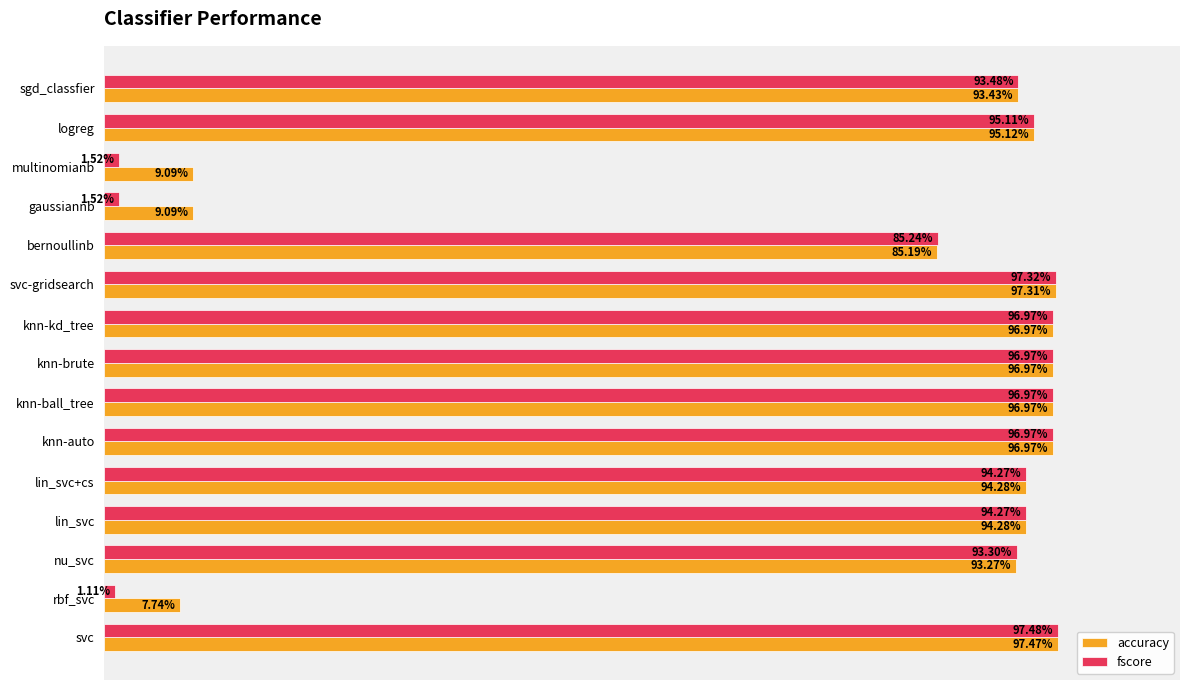

What are all the series names shown in the legend?

accuracy, fscore